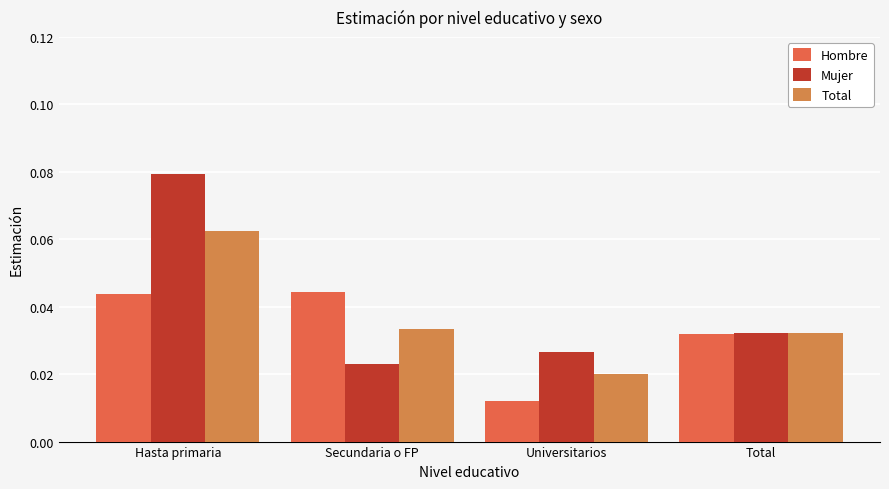

What is the sum of all Mujer values?

0.2